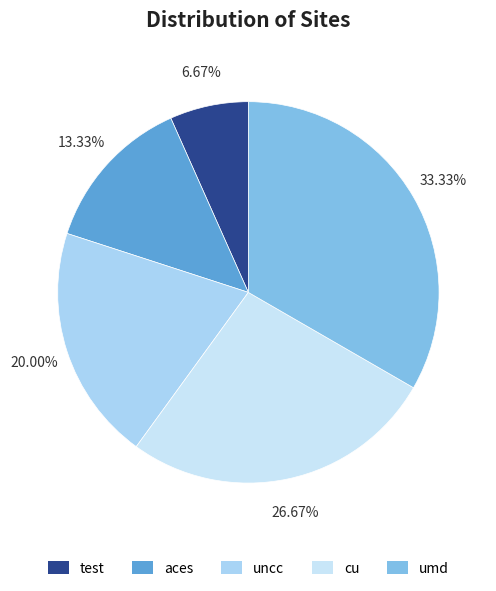

To the nearest percent, what is the difference between the umd and aces slice percentages?

20%